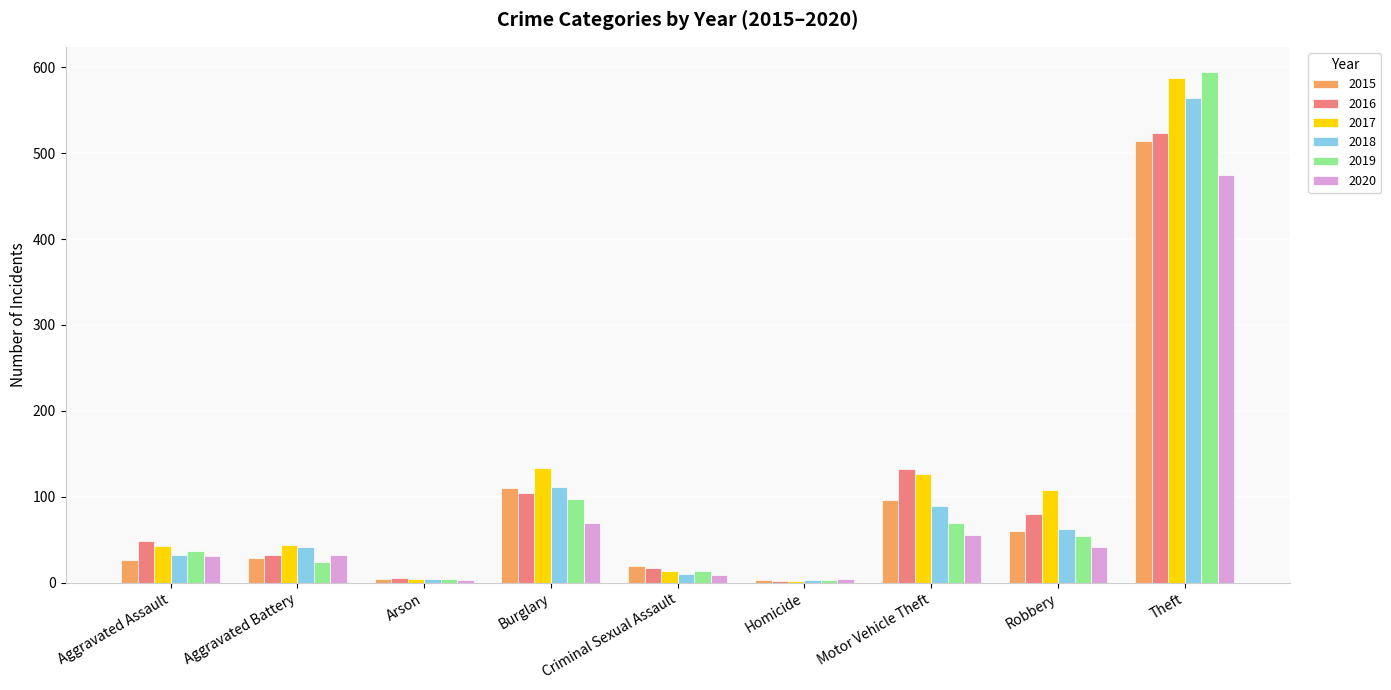

What is the average value of the 2019 series?

100